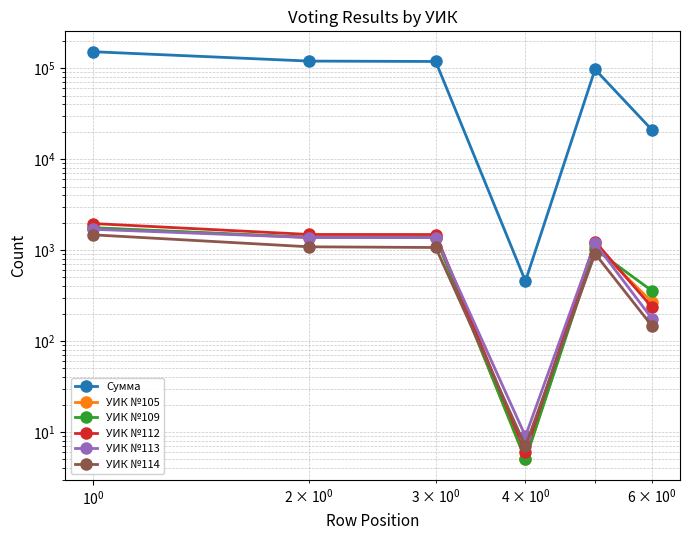

True or false: УИК №114 and Сумма intersect in this chart.

False